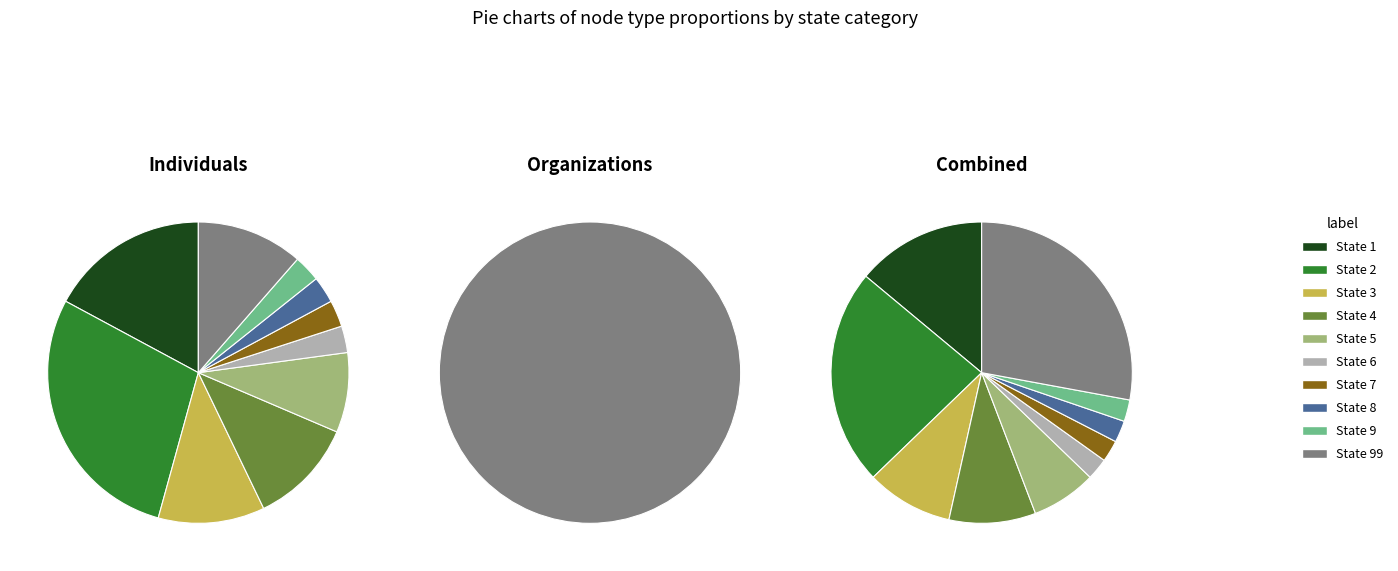

How many segments does this pie chart have?

10